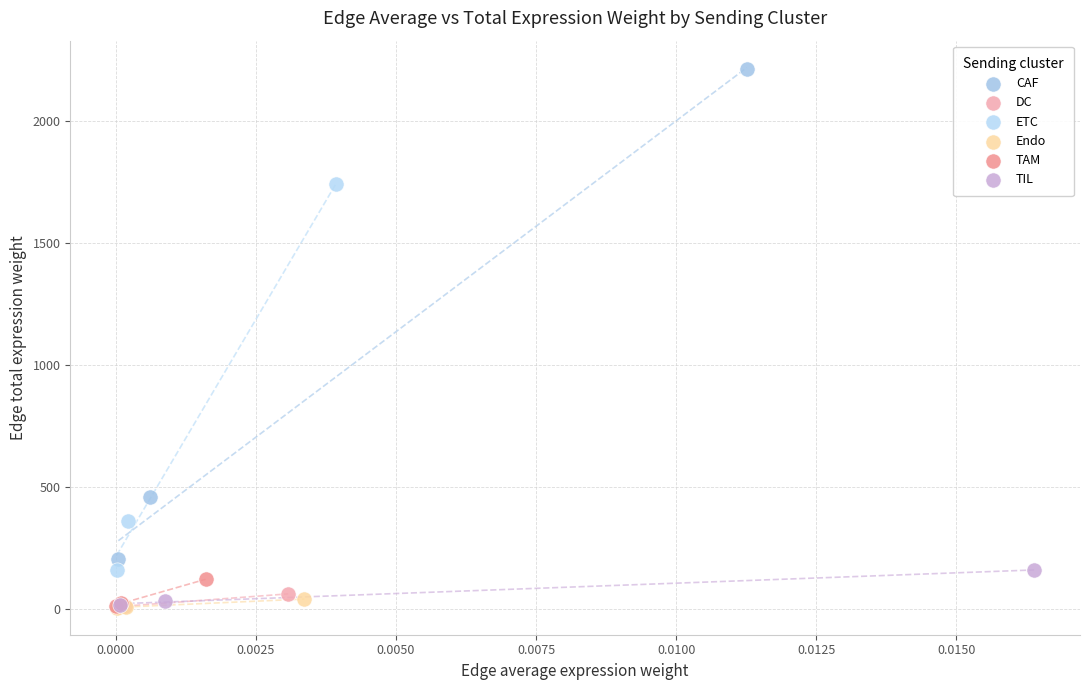

Which series has the widest spread of Y values?

CAF